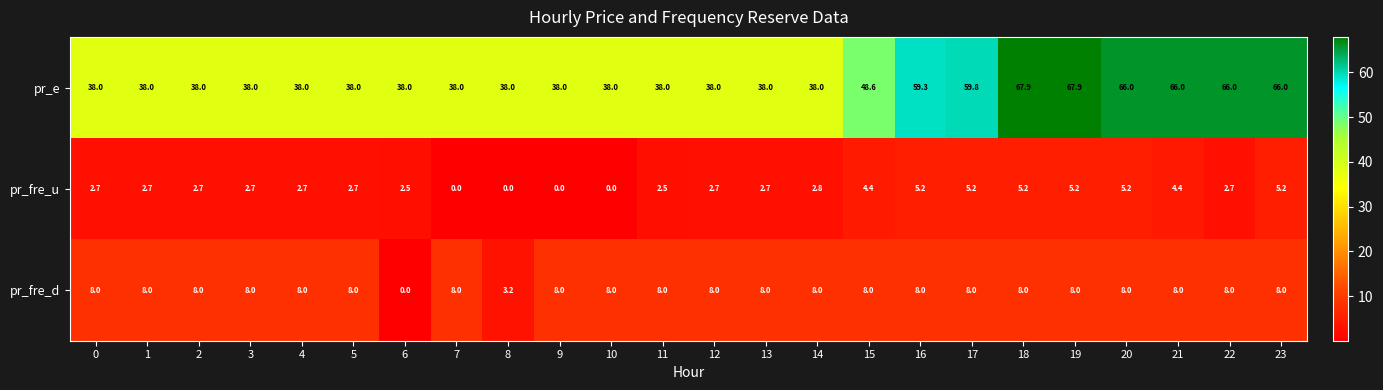

Count the number of data series in this chart.

3